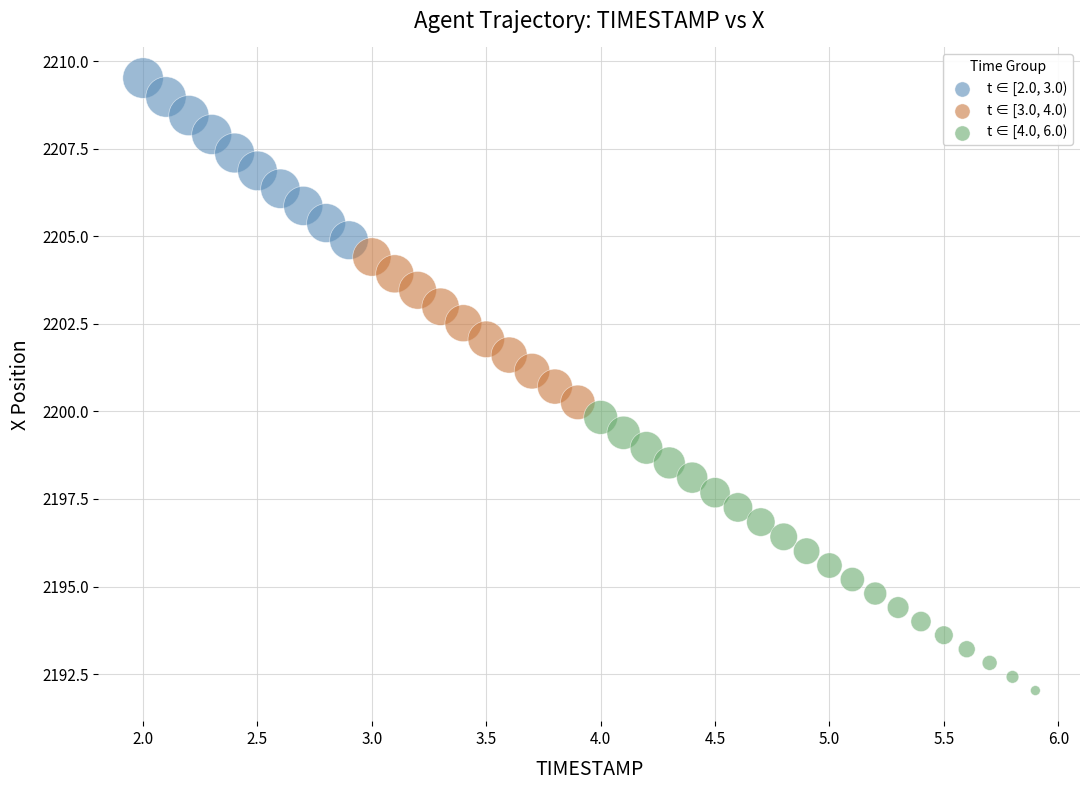

What is the range of X values (max minus min)?

3.9